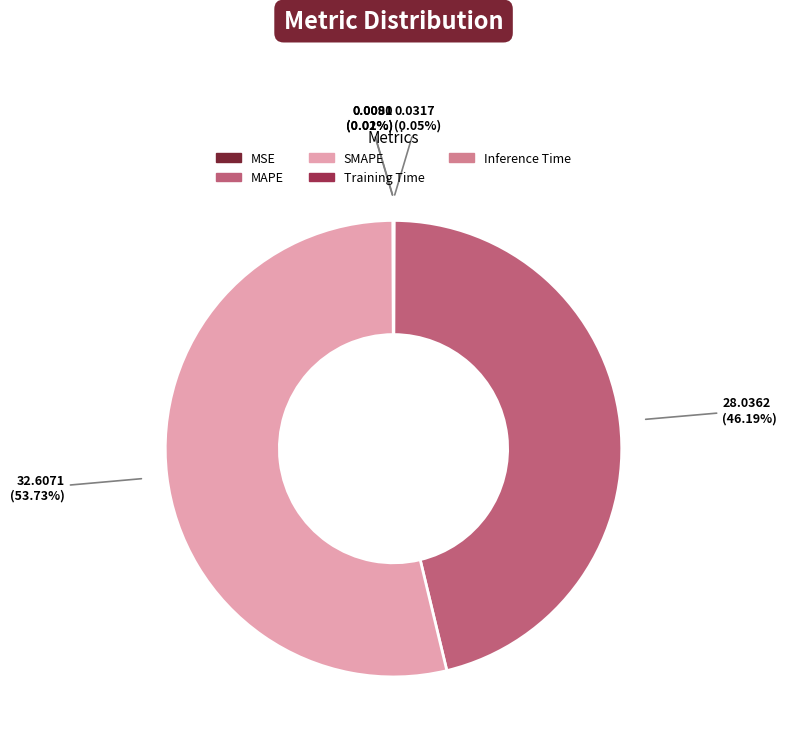

Is there any slice that represents more than half of the pie?

Yes